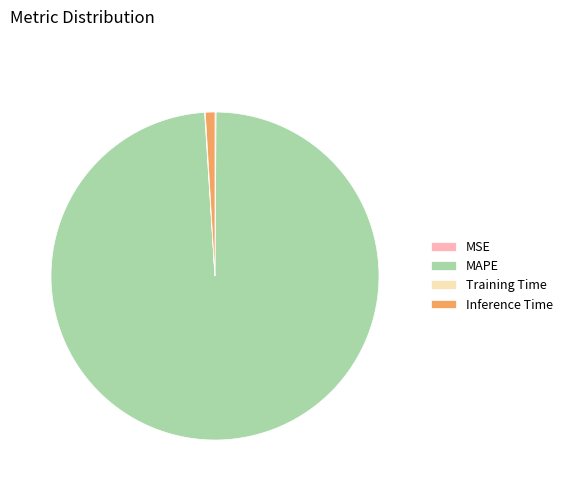

Which slice is the largest?

MAPE